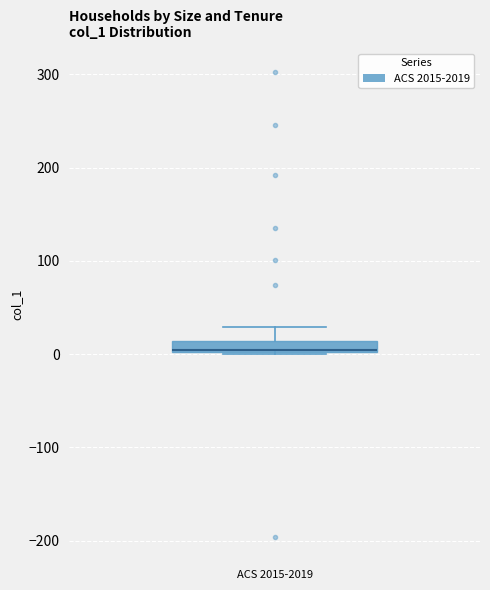

Where does the upper whisker of the box for ACS 2015-2019 end on the y-axis? The values are not printed on the chart, so give them approximately, as read against the axis.

30